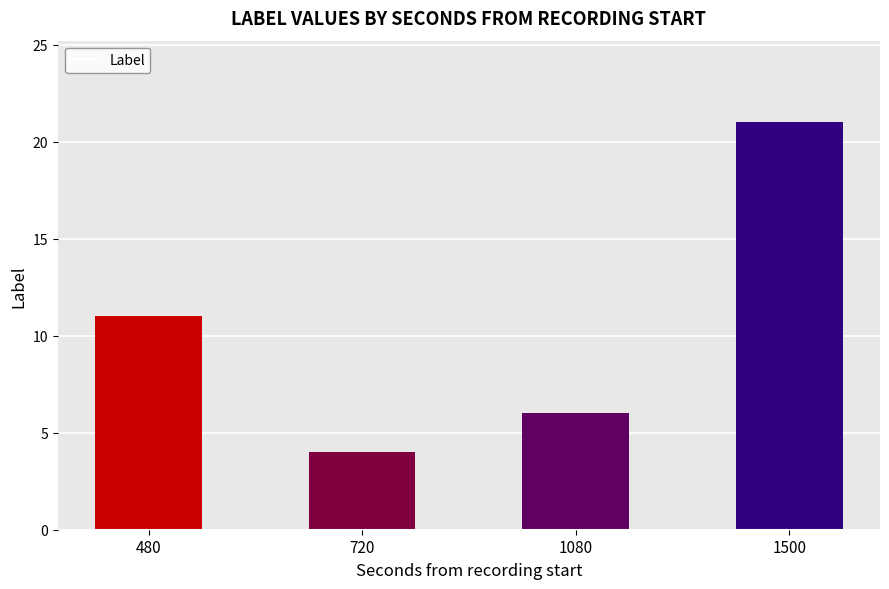

The value at 1500 is 29. True or false?

False